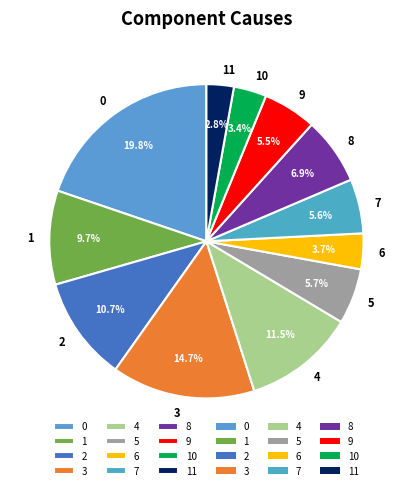

What is the ratio of the value at 0 to the value at 5?

3.5